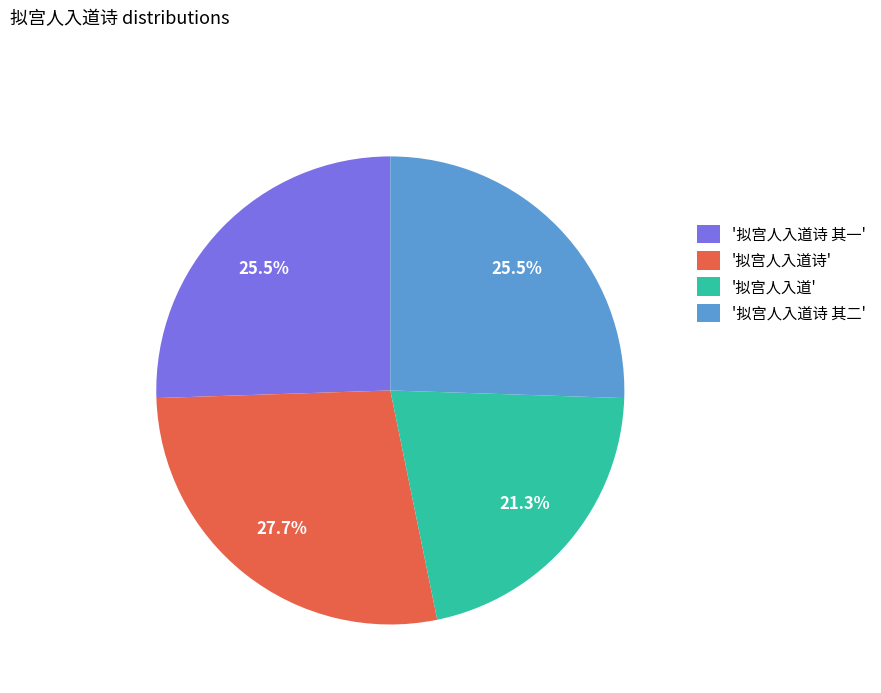

Does '拟宫人入道诗 其二' account for over 50% of the chart?

No